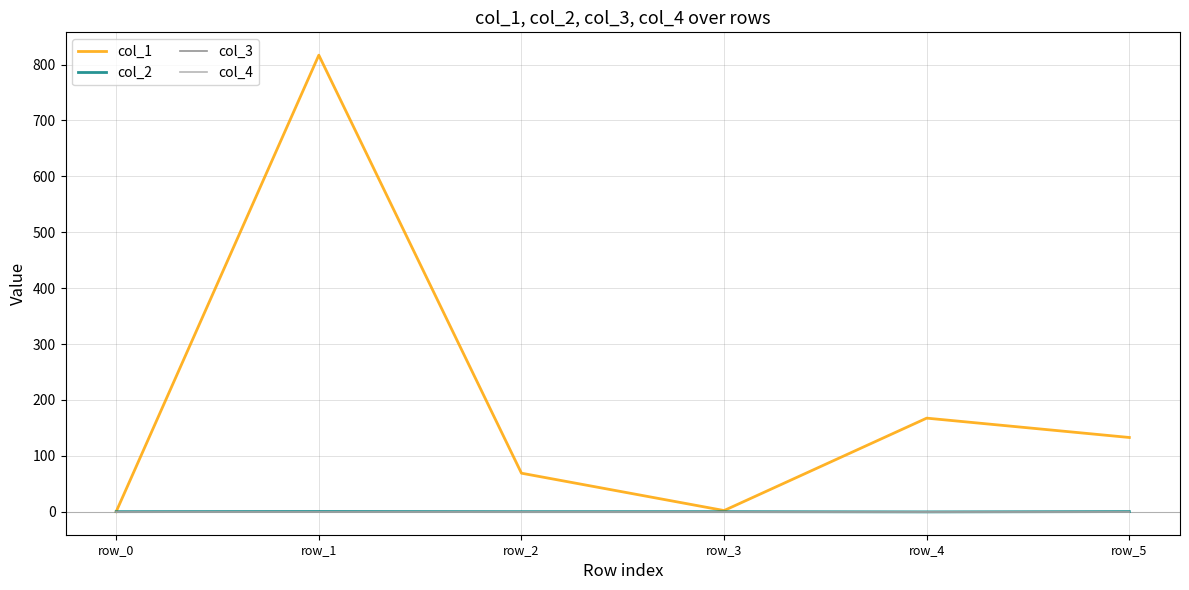

Reading left to right, what are all the values shown in this chart?

col_1: 0.0	816.9	68.8	2.0	167.3	132.7
col_2: 0.0	0.3	-0.0	0.0	-0.4	0.1
col_3: 0.0	0.0	0.0	0.0	0.0	0.0
col_4: 0.0	0.0	0.0	0.0	0.0	0.0